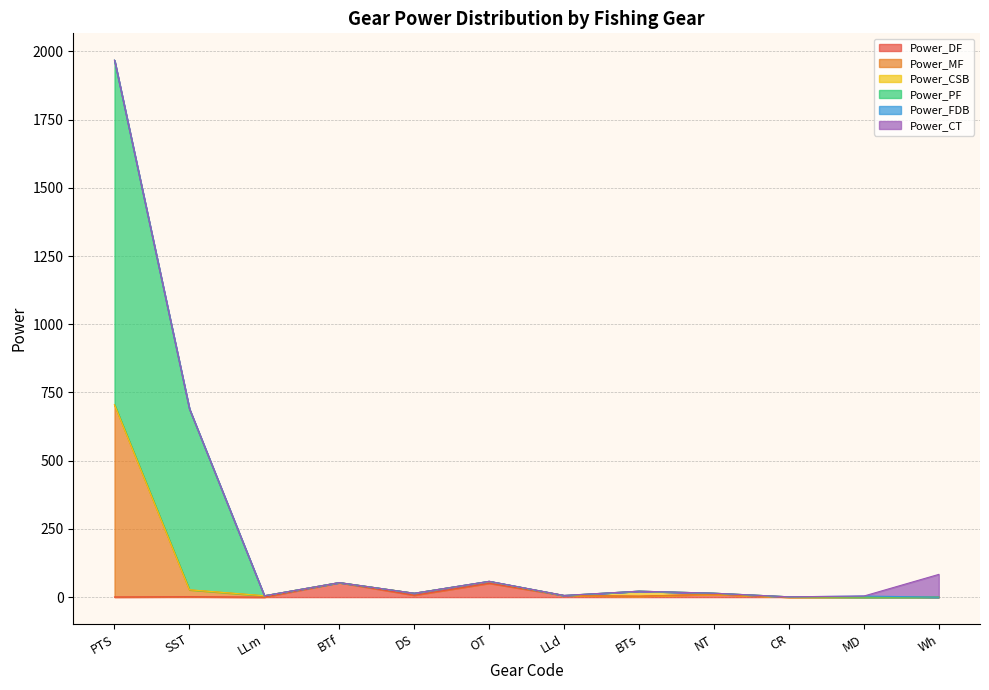

Where is the first local minimum for Power_MF?

LLm